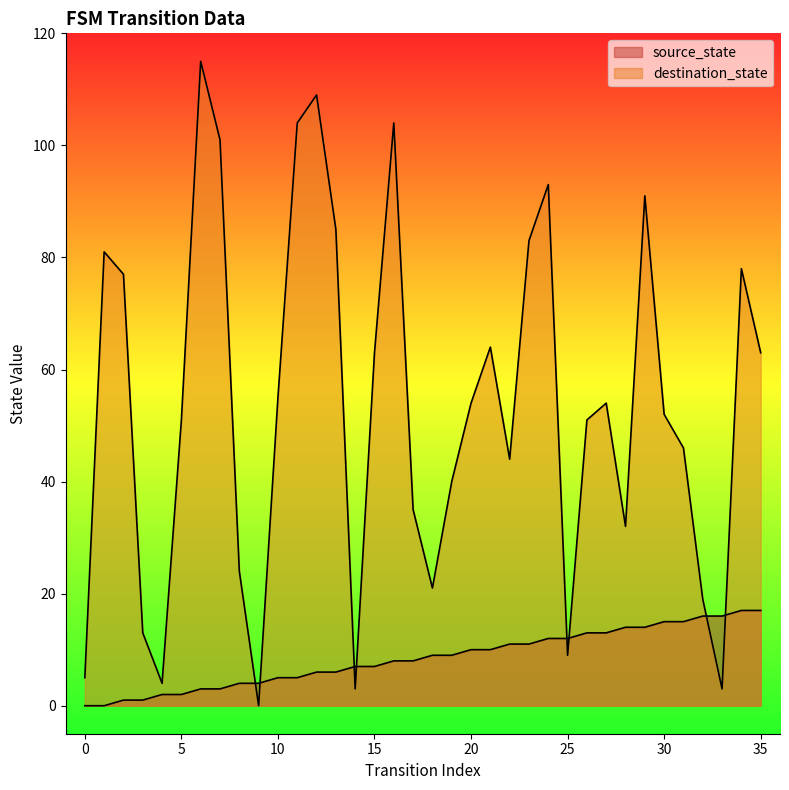

What is the sum of the destination_state values at 23 and 14?

86